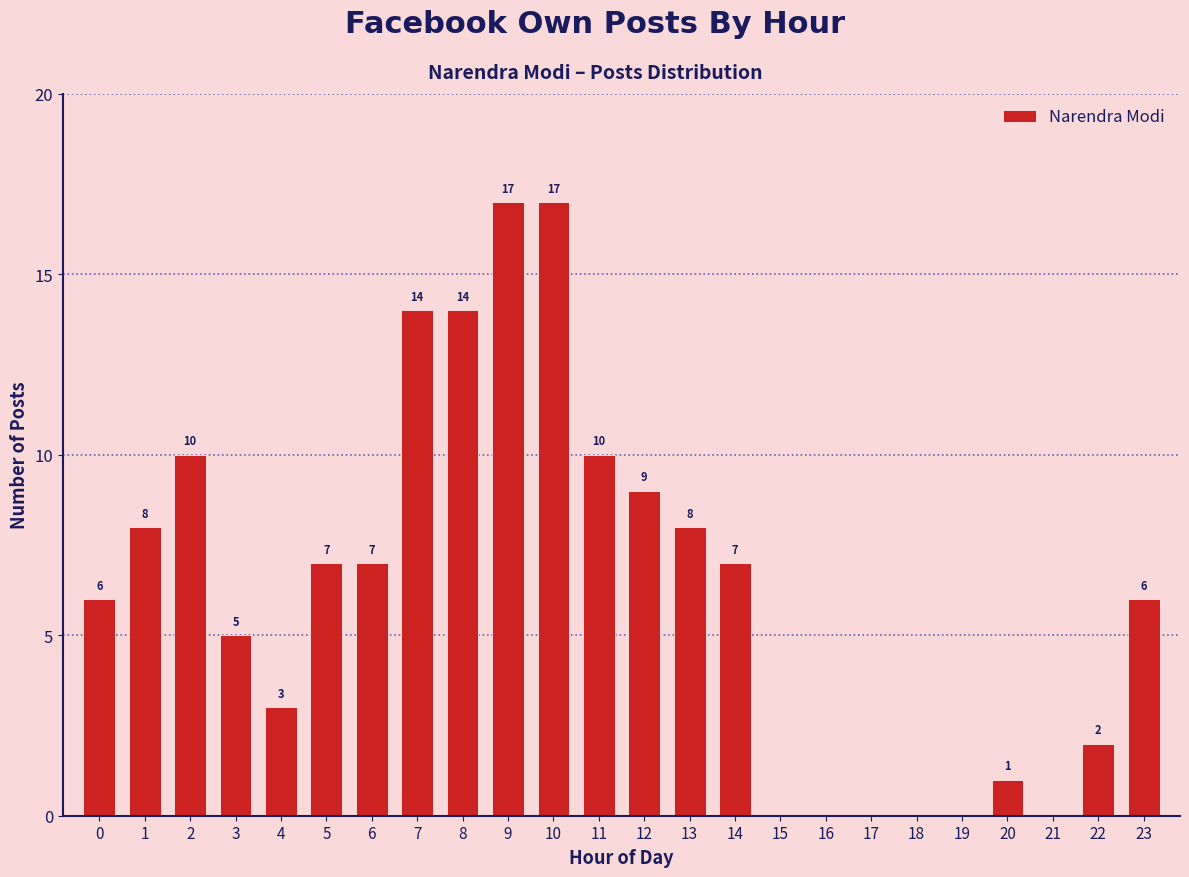

Reading left to right, list all the values displayed in this chart.

0=6	1=8	2=10	3=5	4=3	5=7	6=7	7=14	8=14	9=17	10=17	11=10	12=9	13=8	14=7	15=0	16=0	17=0	18=0	19=0	20=1	21=0	22=2	23=6